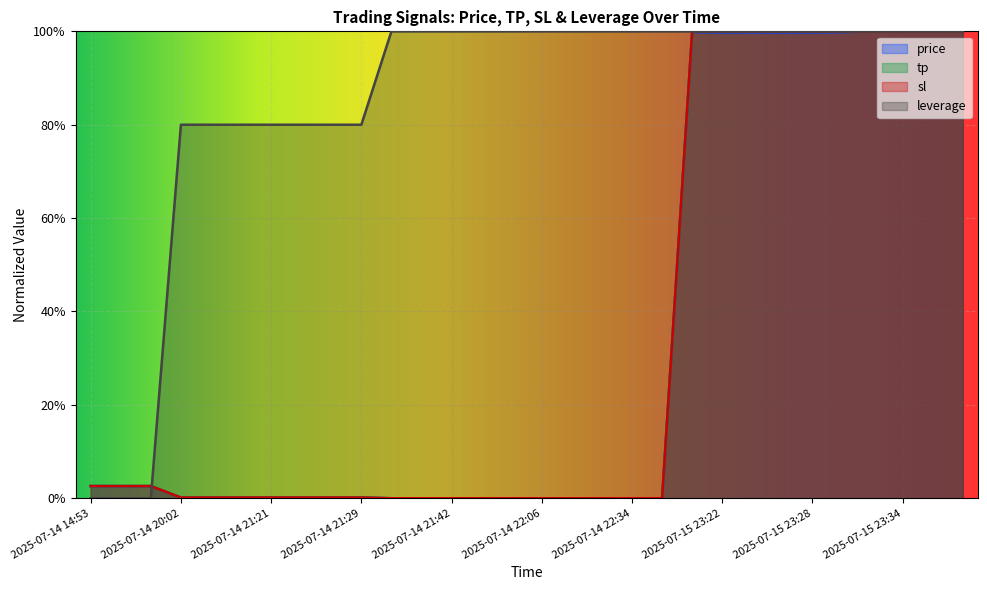

What is the sum of the price values at 2025-07-15 23:28 and 2025-07-15 23:32?

2.0